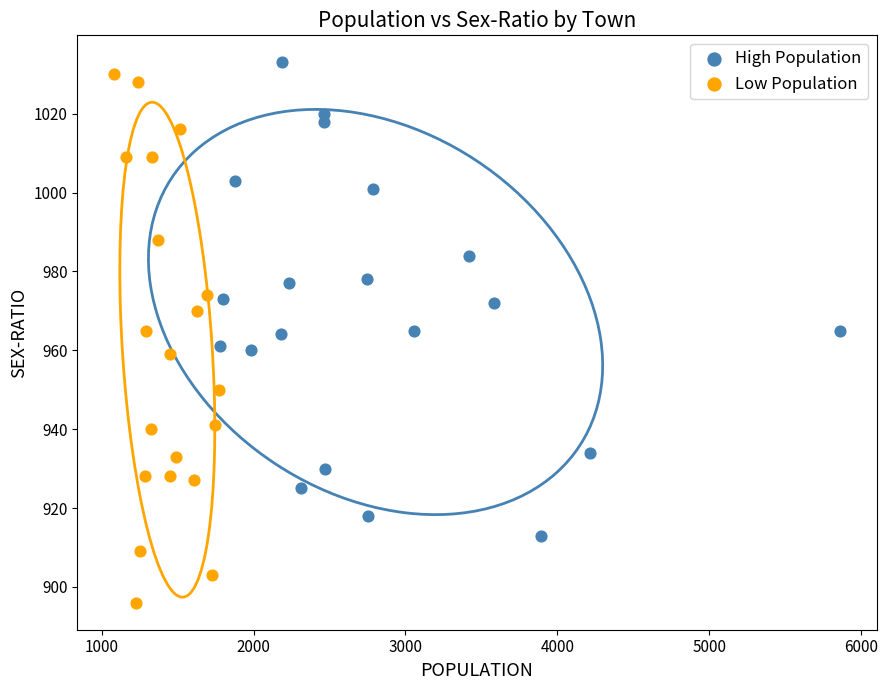

Which series has the largest Y range (max minus min)?

Low Population